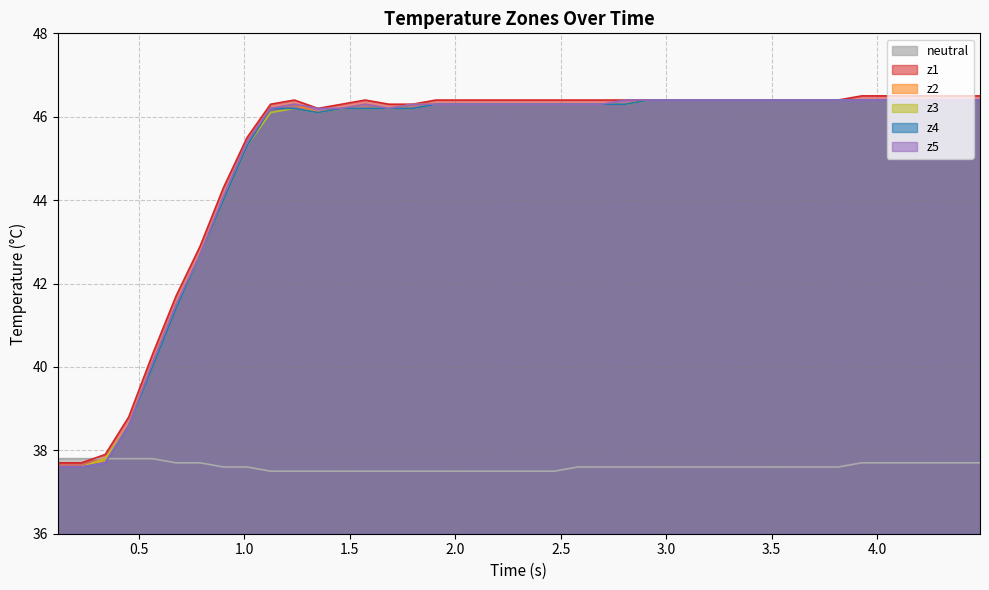

What is the greatest value displayed?

46.5